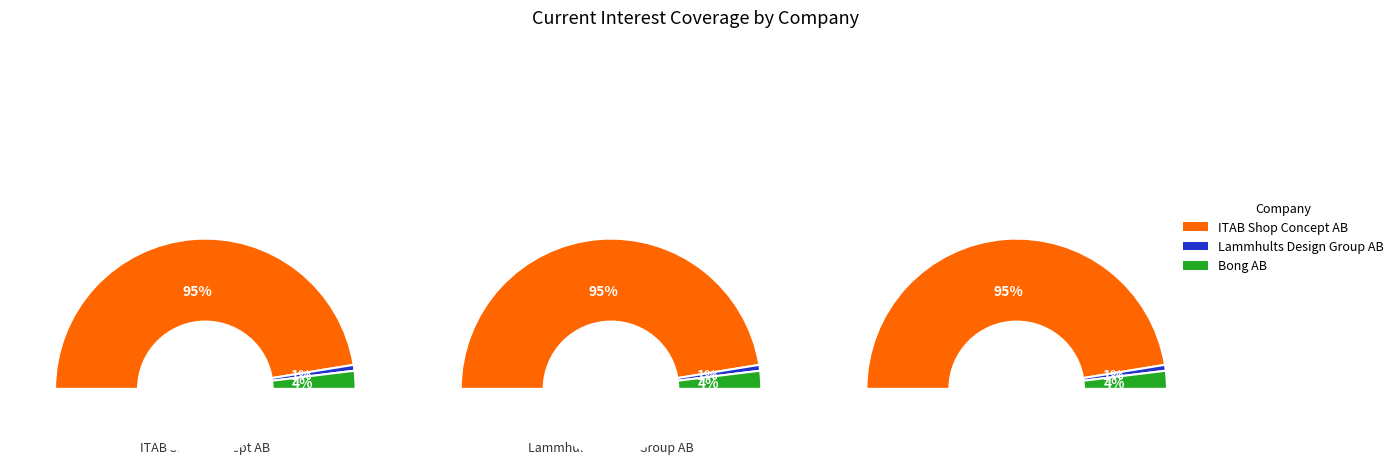

What is the majority slice?

ITAB Shop Concept AB